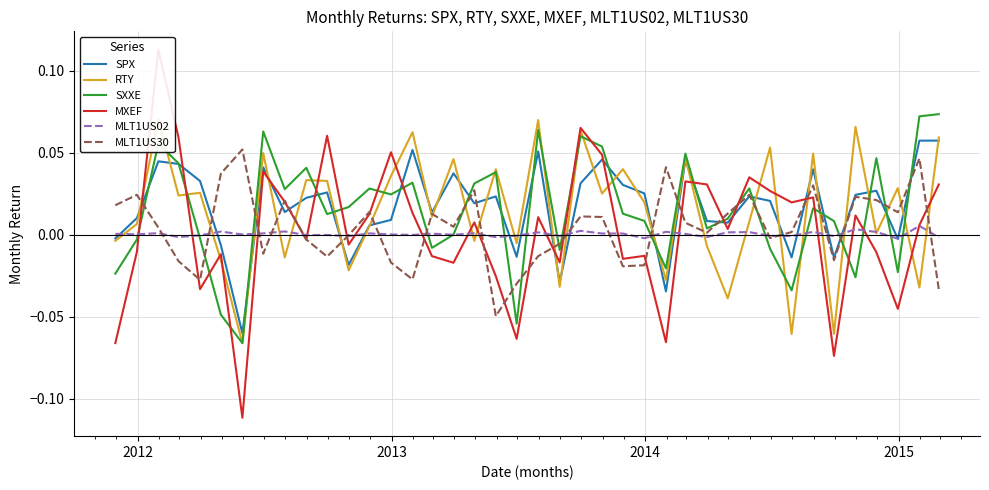

How many interior local peaks does the MXEF series have?

13